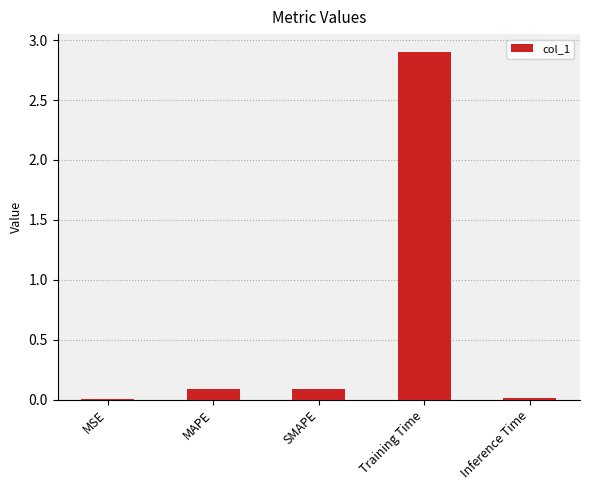

True or false: the data shows 0.0 at MSE.

True